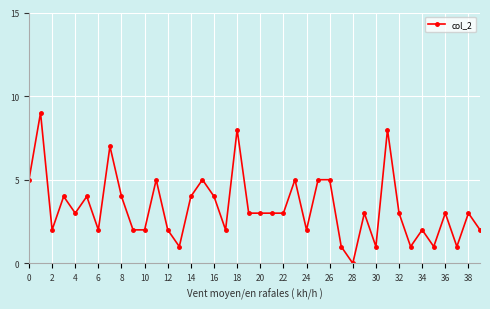

What is the difference between the maximum and minimum values?

9